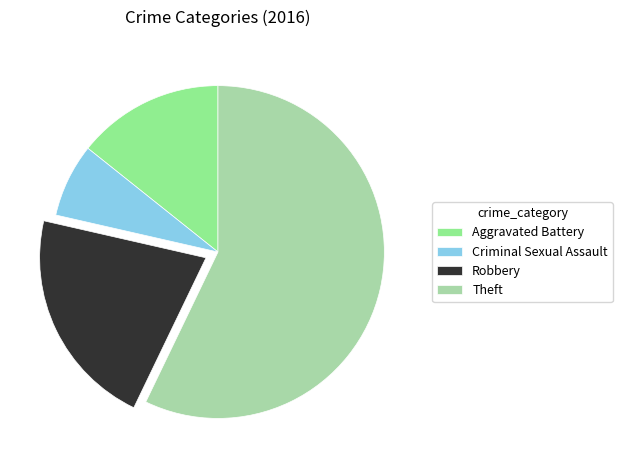

Which slice is the smallest?

Criminal Sexual Assault